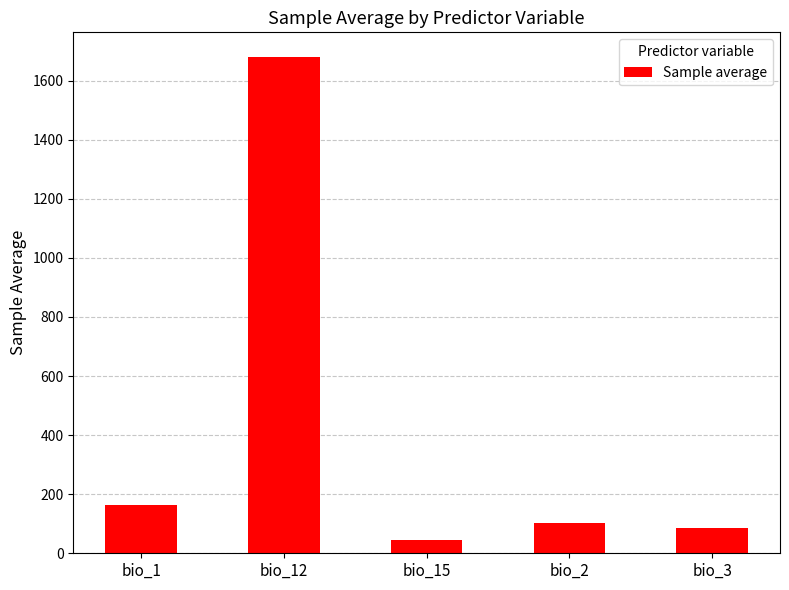

What position from the left is bio_1?

1